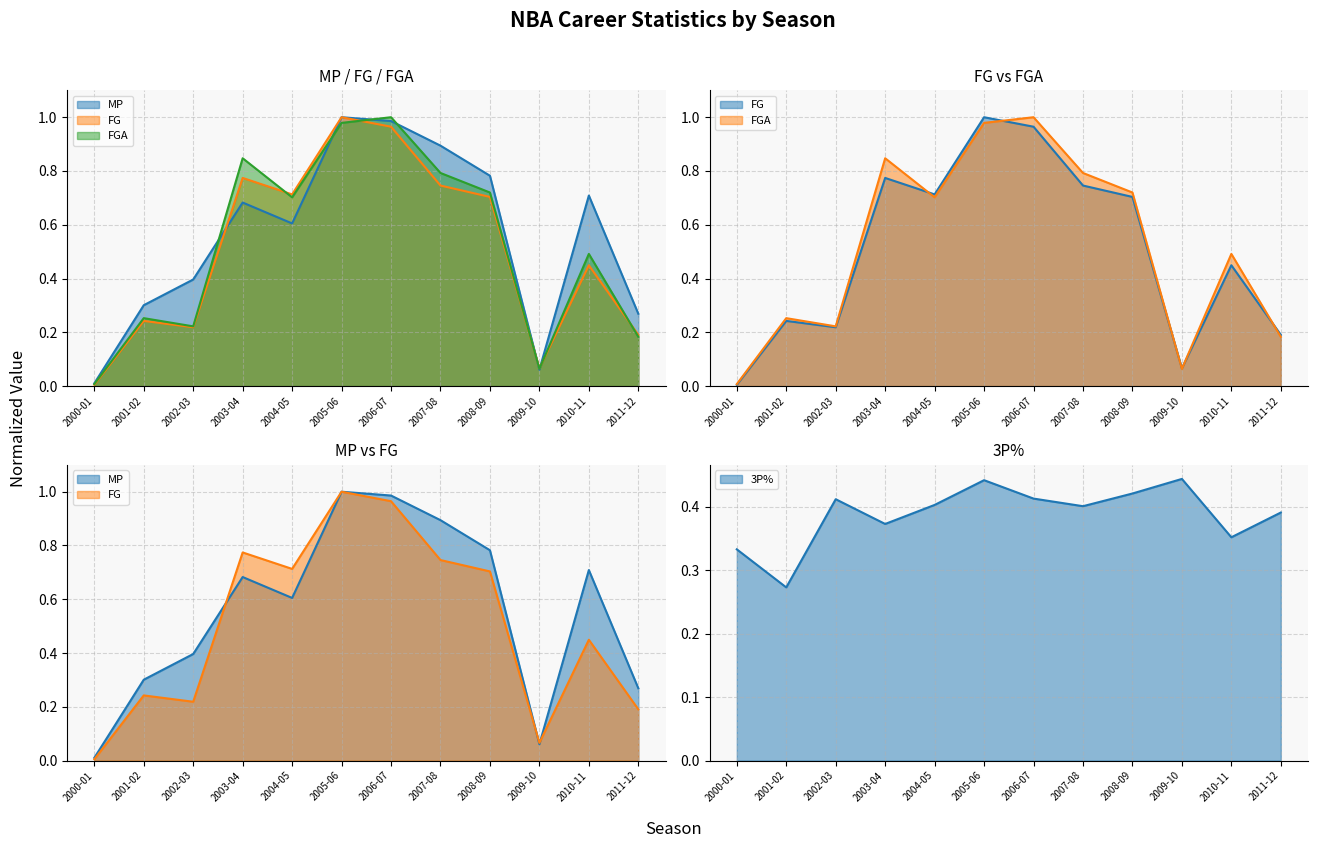

What is the difference between the highest and lowest values at 2005-06?

0.6